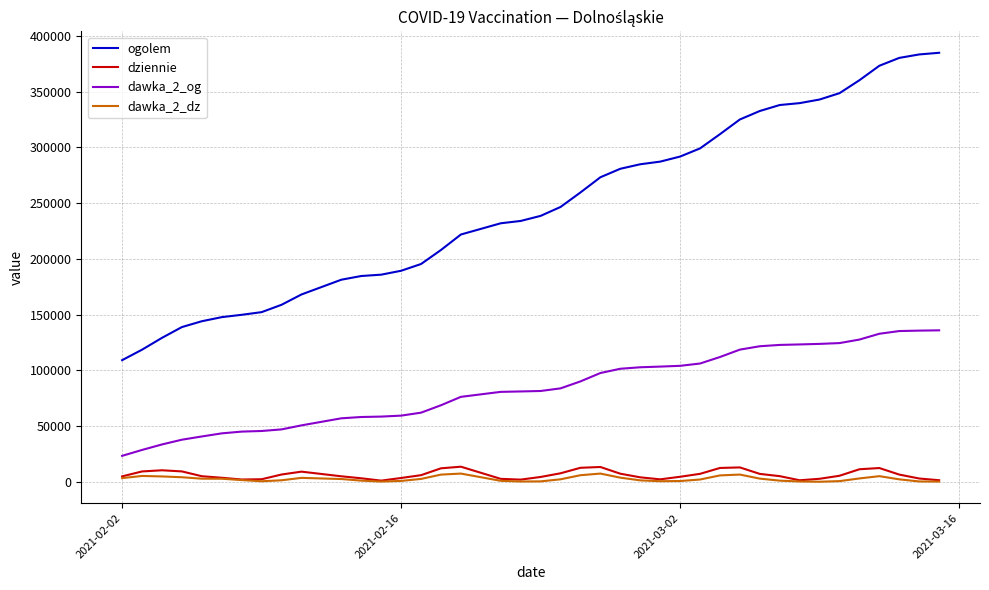

What is the difference between the maximum and minimum values in the dawka_2_dz series?

7310